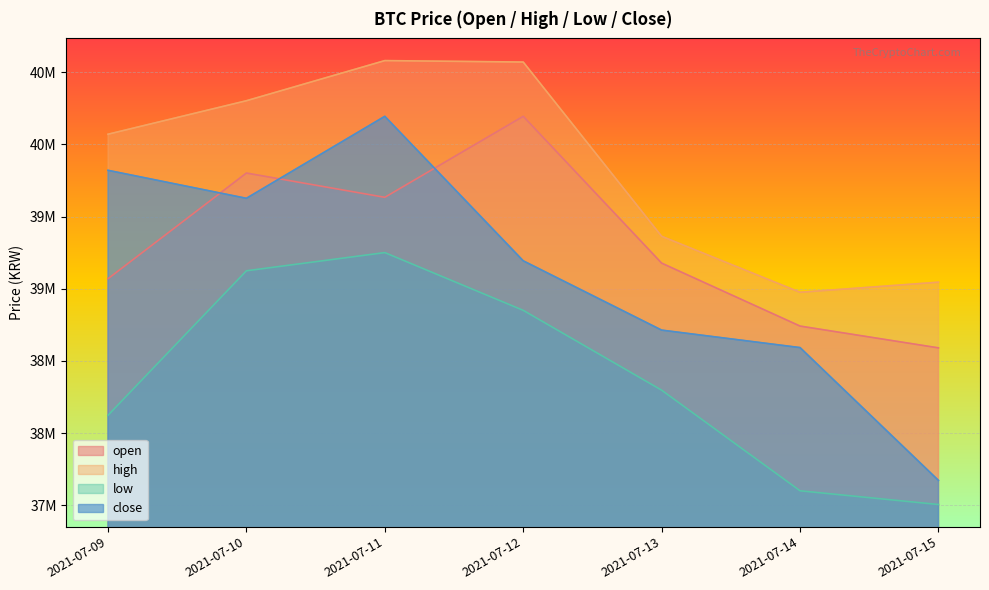

Where is high nearest to the value 39777500?

2021-07-09